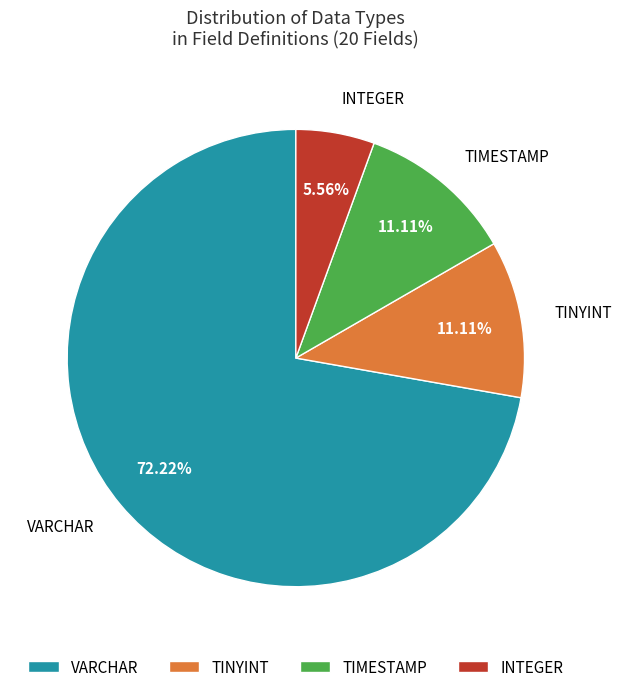

Is there any slice that represents more than half of the pie?

Yes